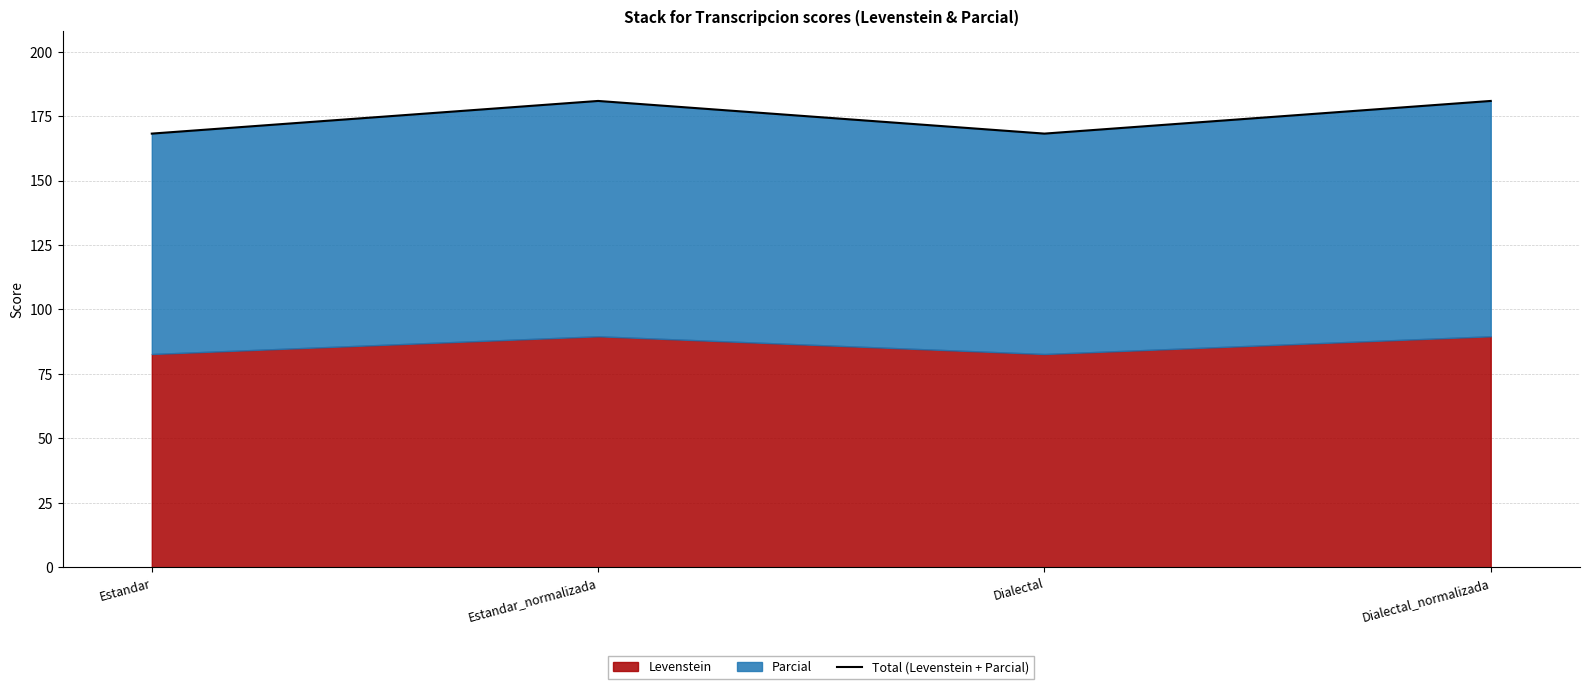

At which category does the data reach its first local peak?

Estandar_normalizada